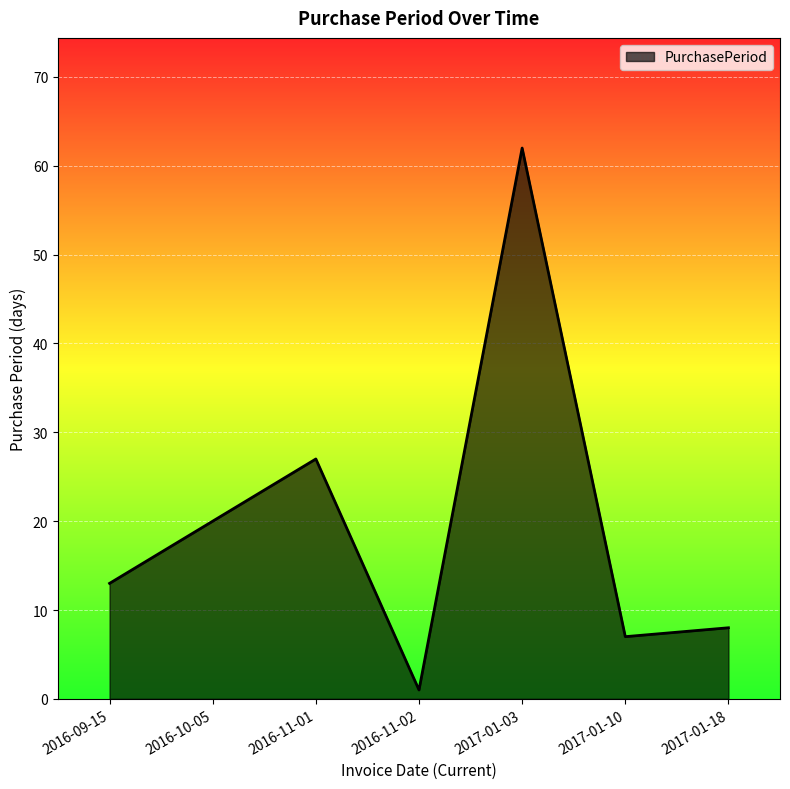

At which category does the data reach its first local peak?

2016-11-01